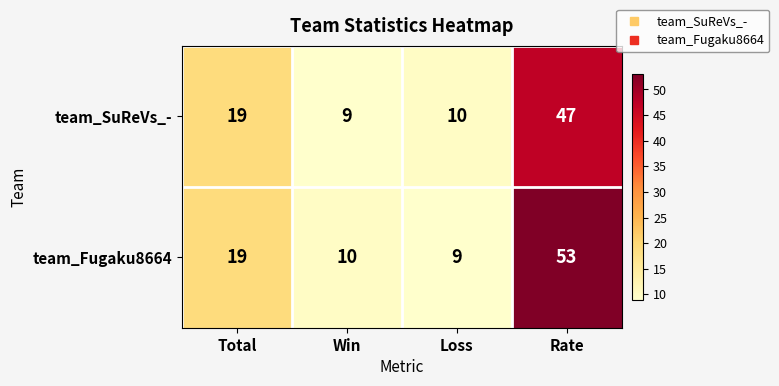

Which series has the widest spread of values?

team_Fugaku8664